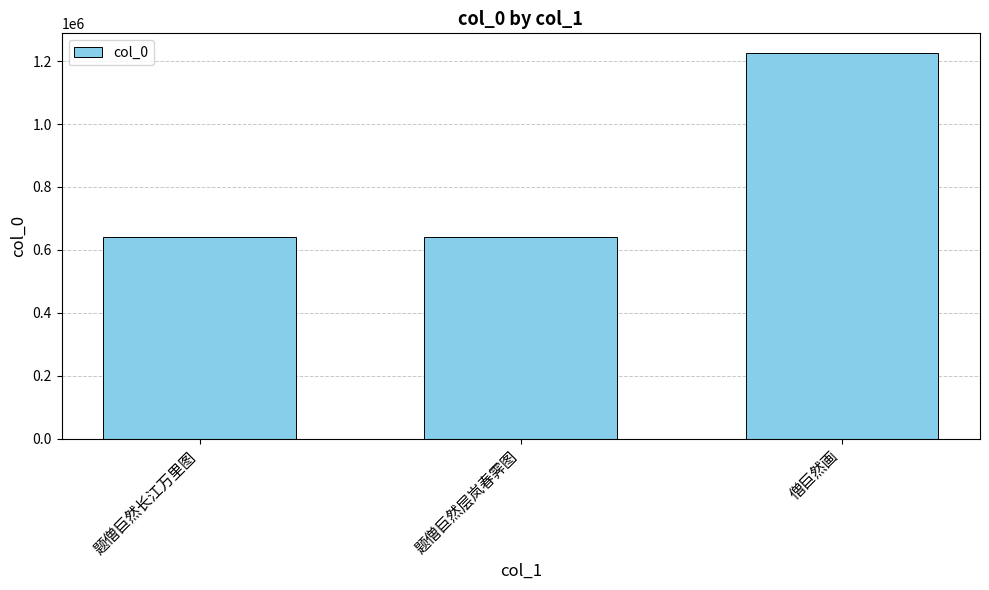

What position from the right is 题僧巨然长江万里图?

3